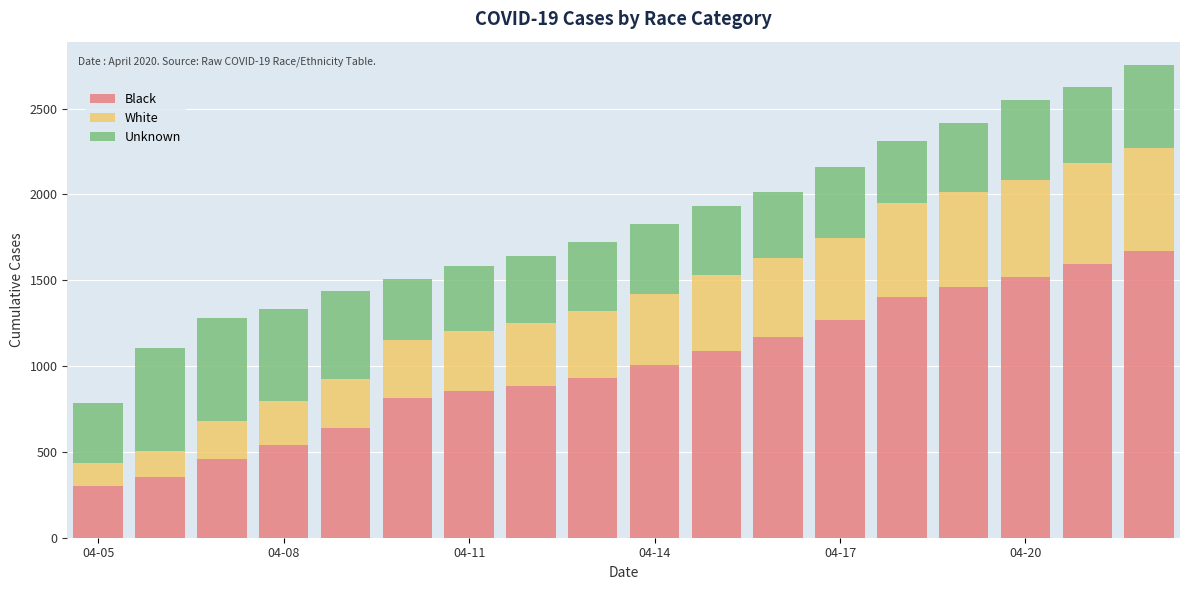

What is the average value of the Black series?

998